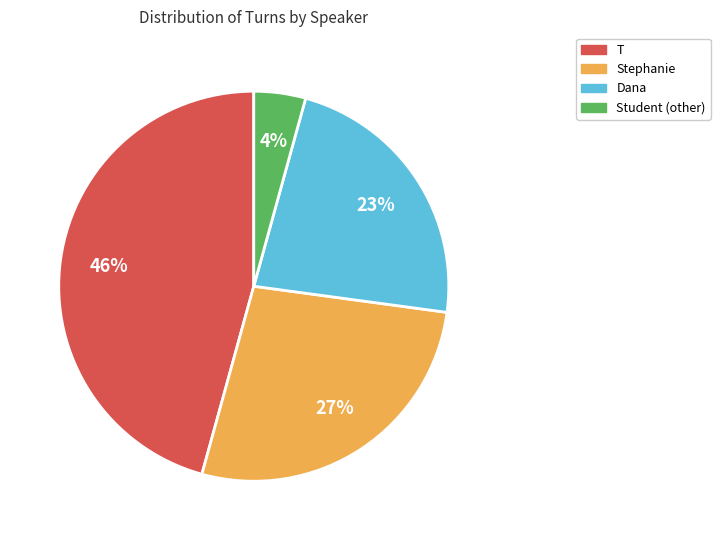

Which category has the biggest portion of the pie?

T